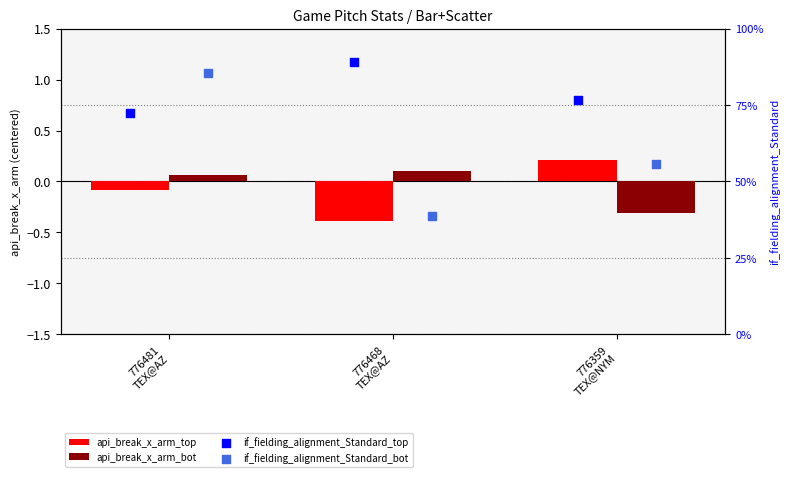

At which category is the sum across all series the highest?

776481
TEX@AZ